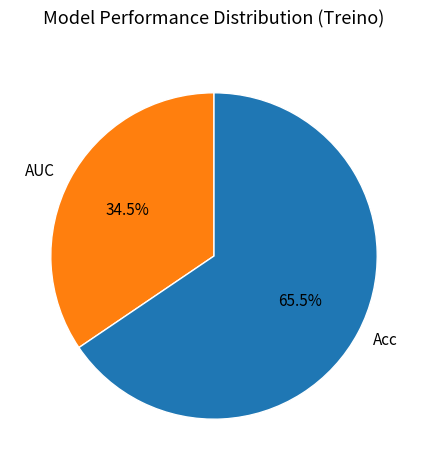

Combined, do AUC and Acc account for over 50%?

Yes